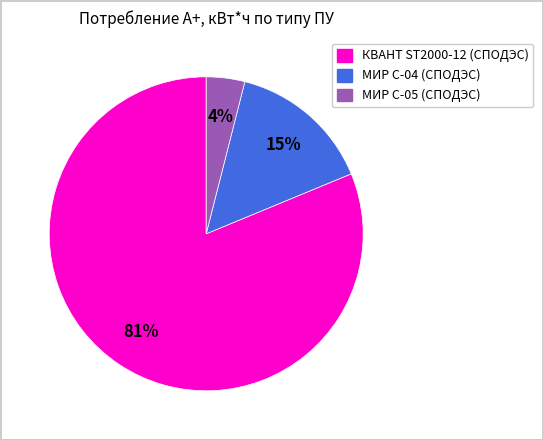

Does any single category account for the majority?

Yes